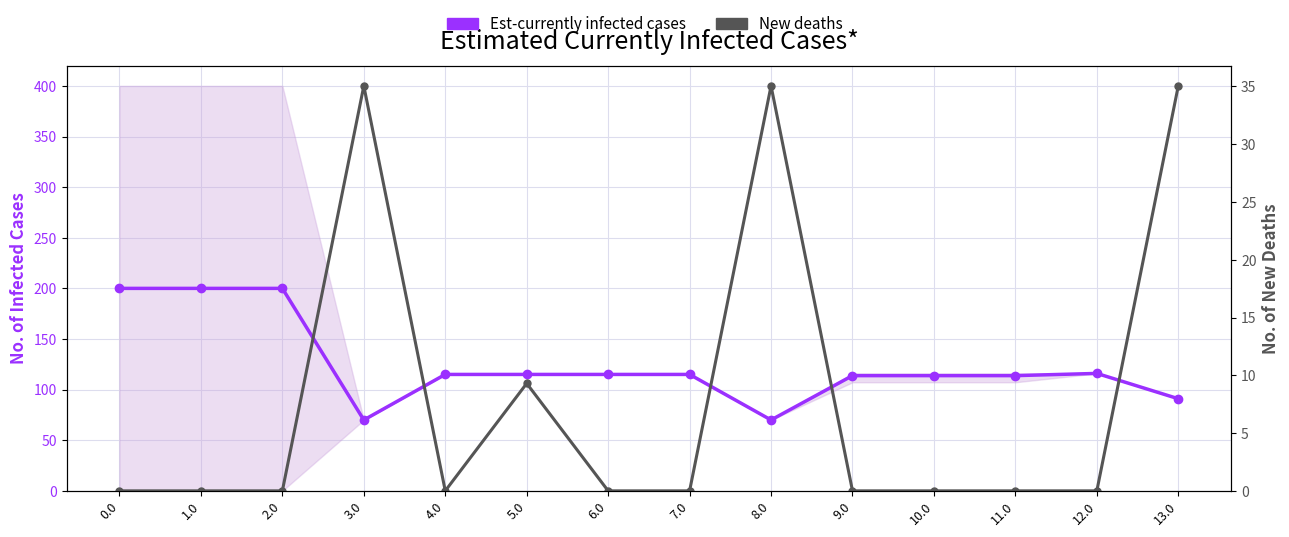

What is the label of the 11th point from the right?

3.0